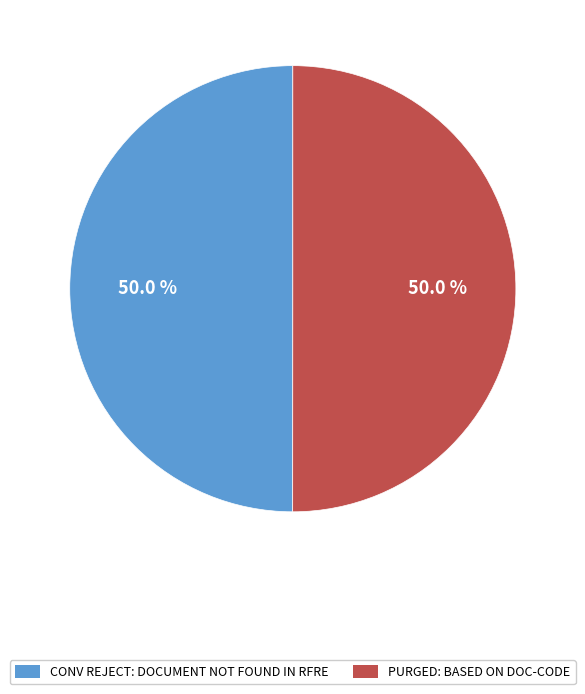

Is it true that CONV REJECT: DOCUMENT NOT FOUND IN RFRE is 44% of the pie?

False